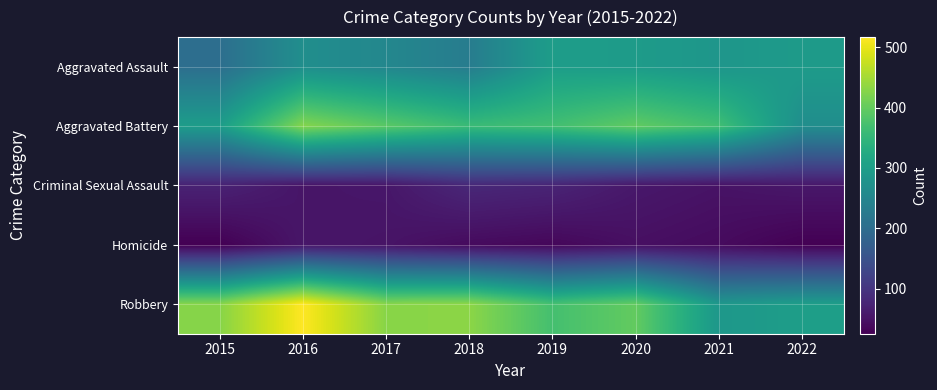

Which label corresponds to the largest value in the chart?

2016